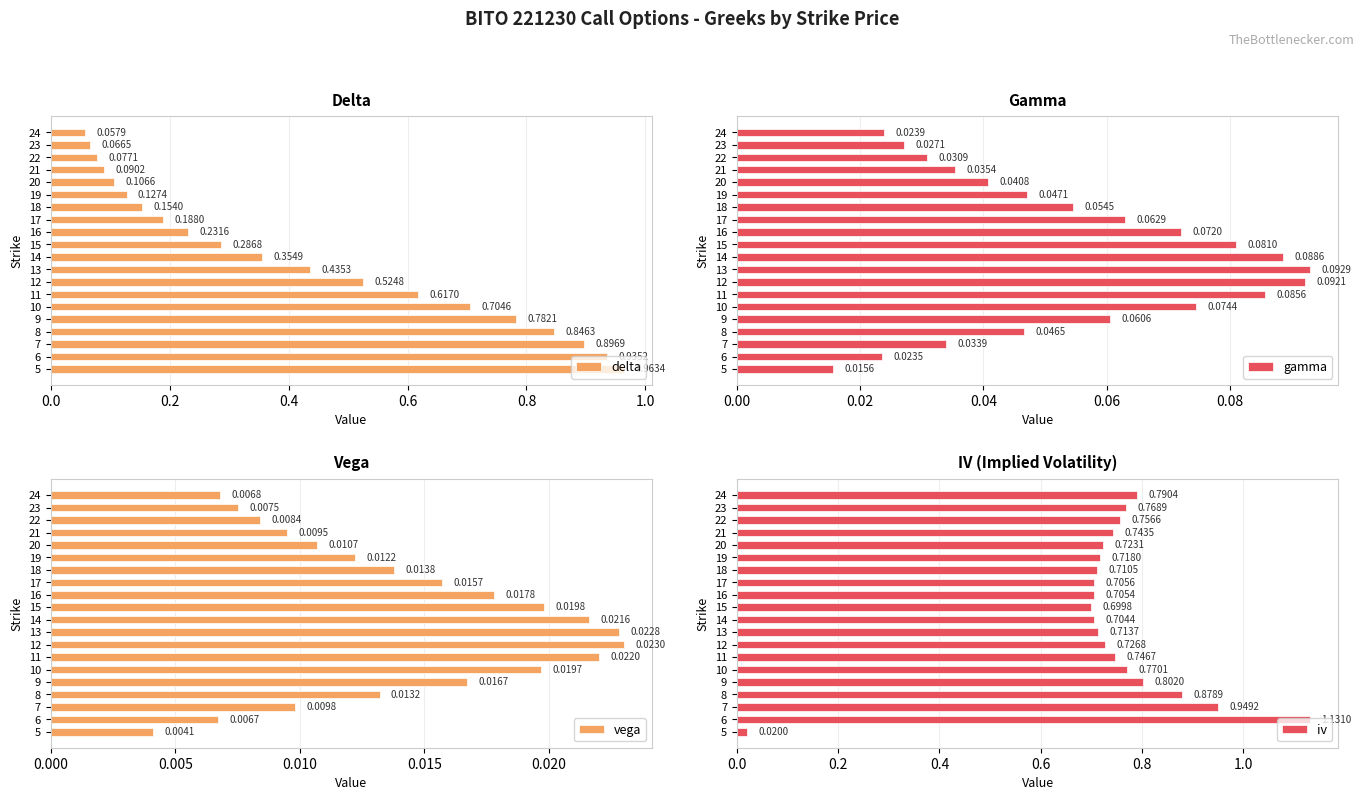

Which series changed the most between 5 and 17?

delta